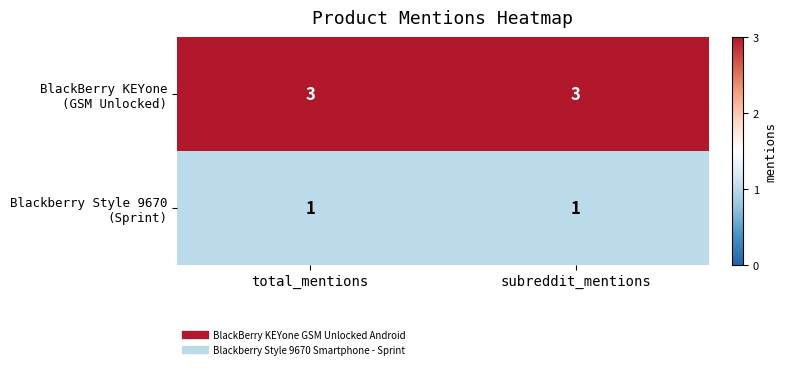

What is the greatest value displayed?

3